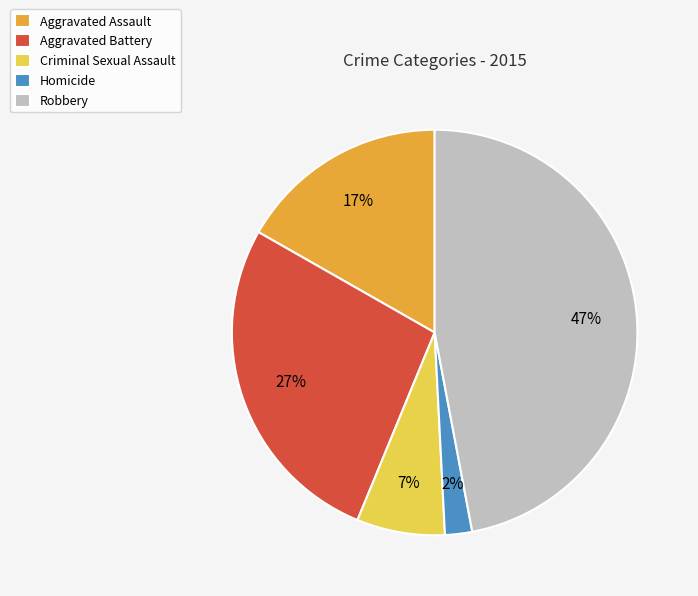

Does Homicide account for over 50% of the chart?

No